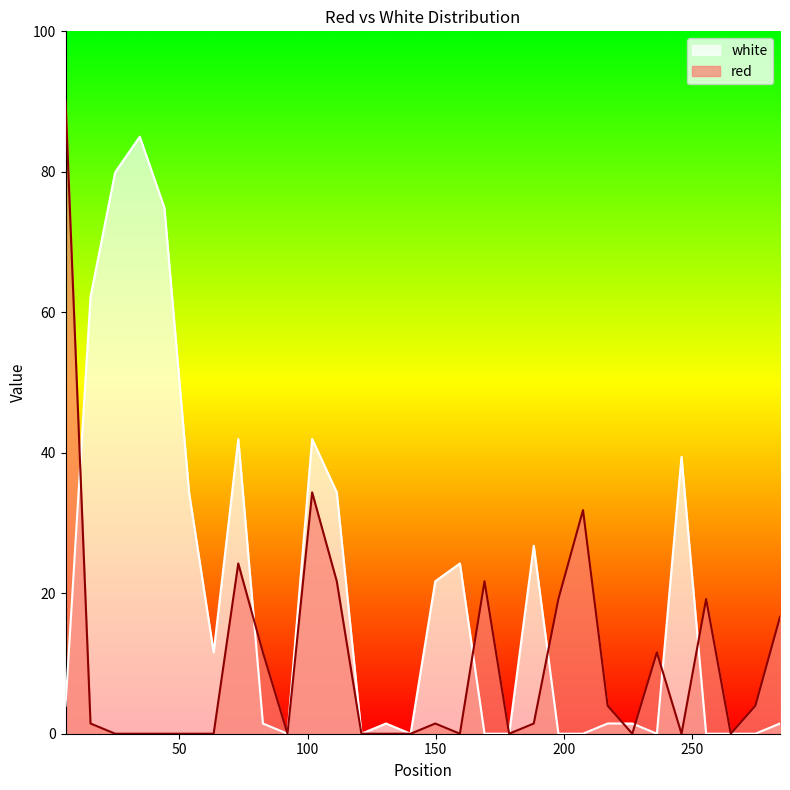

True or false: red and white cross at least once.

True